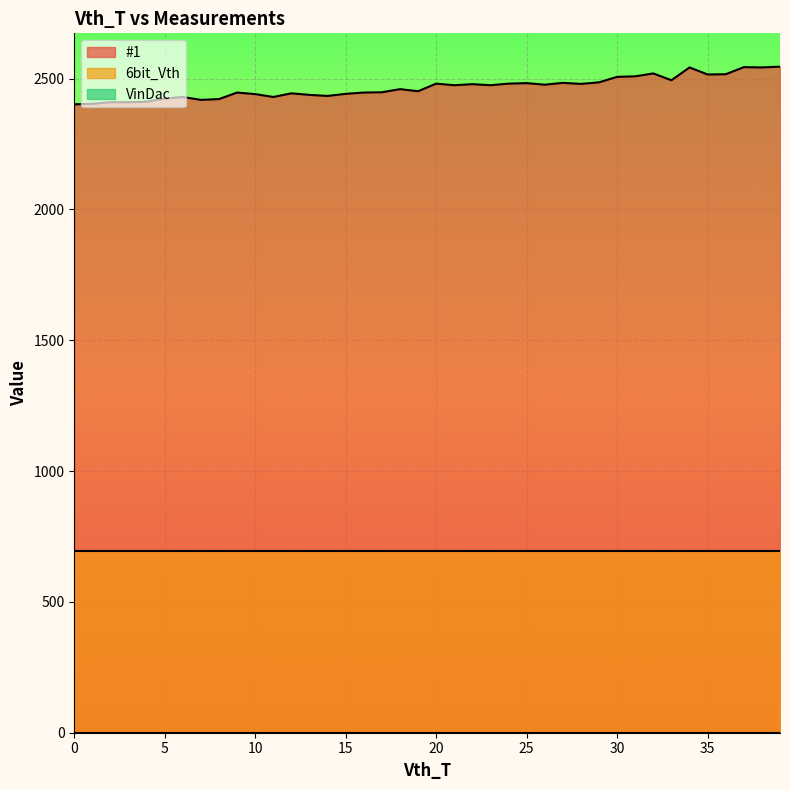

What is the difference between the highest and lowest values at 17?

2448